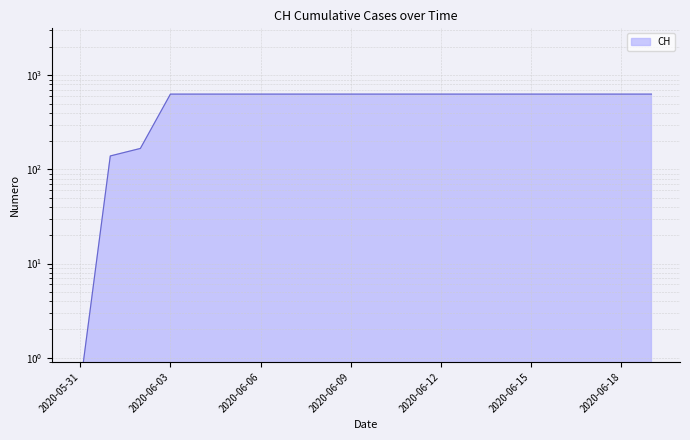

The chart shows a value of 357.9 at 2020-06-09. True or false?

False